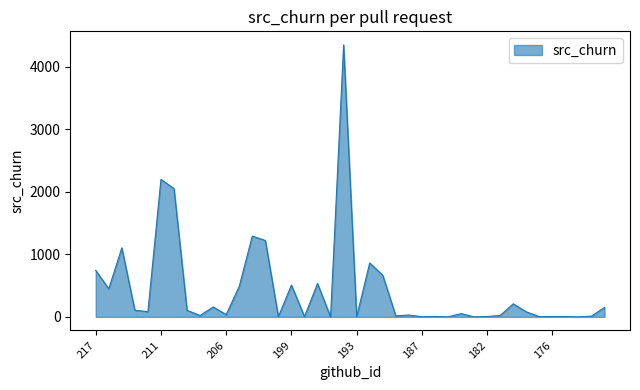

What is the greatest value displayed?

4346